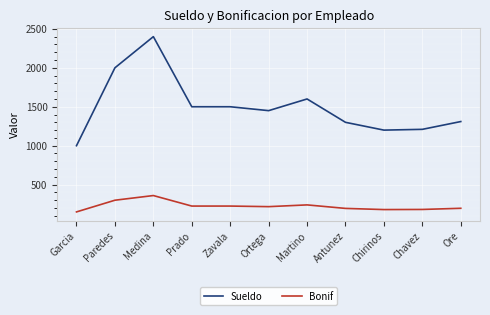

What is the difference between the maximum and minimum values in the Bonif series?

210.0